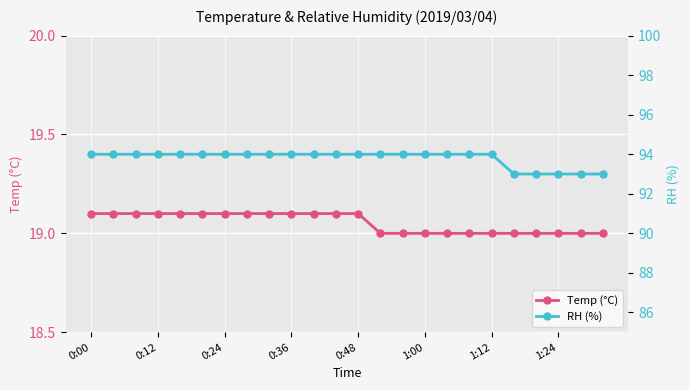

Rank the series by their maximum value, from lowest to highest.

Temp (°C), RH (%)